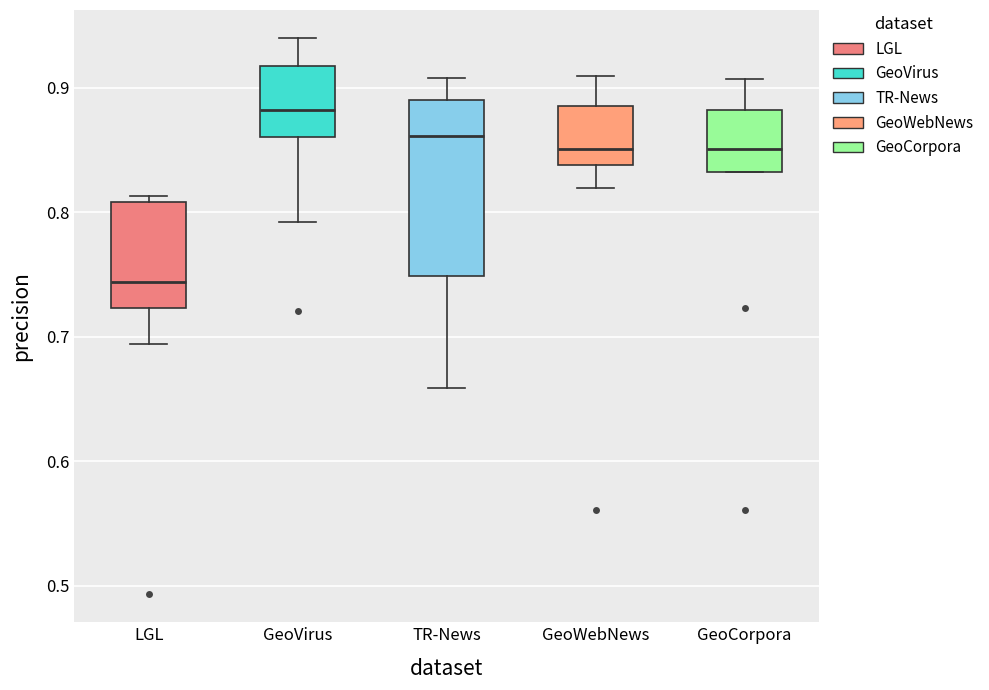

Where does the lower whisker of the box for LGL end on the y-axis? The values are not printed on the chart, so give them approximately, as read against the axis.

0.69